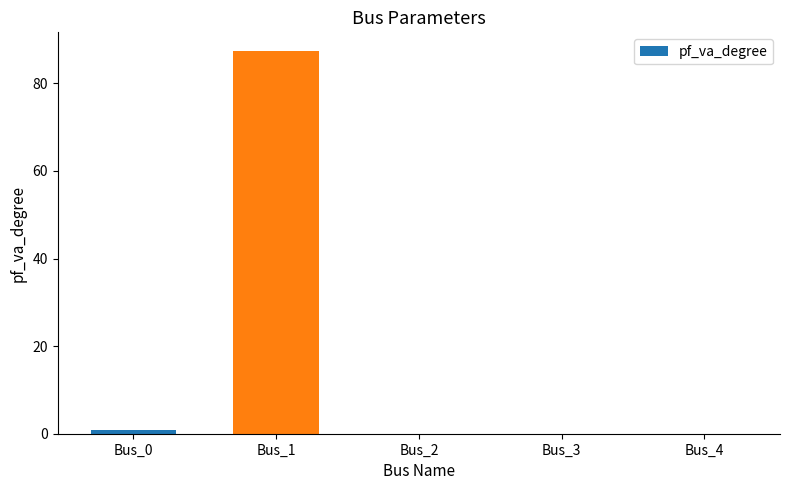

What is the change in value from Bus_1 to Bus_4?

-87.3